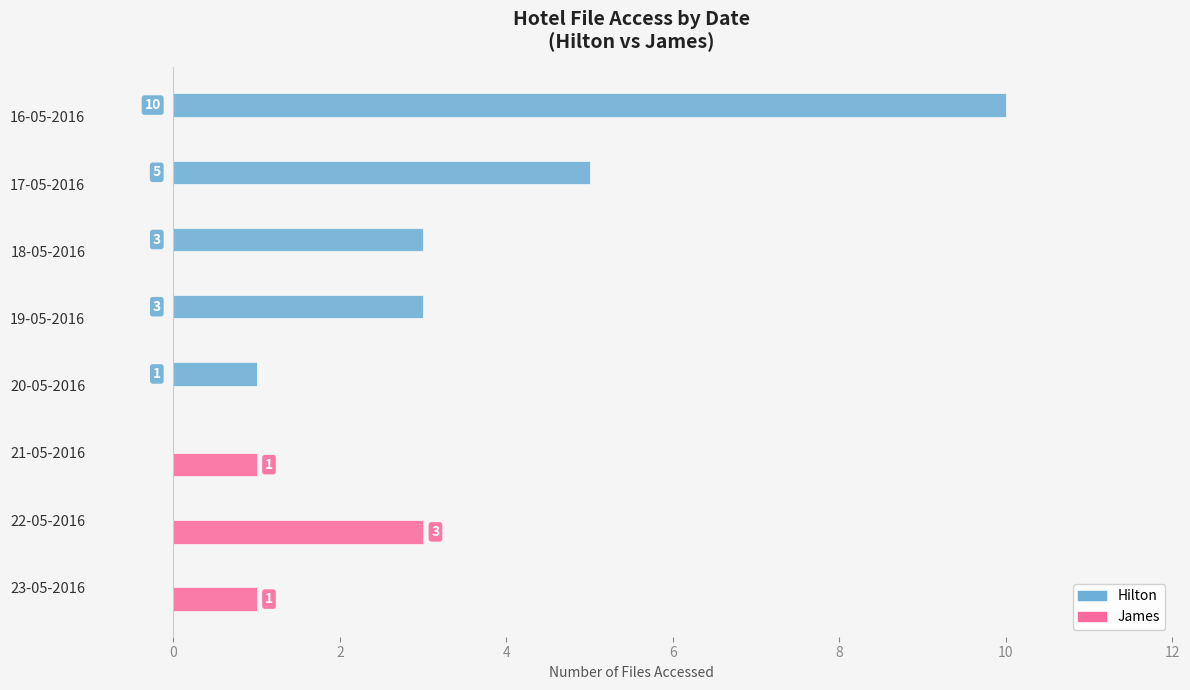

Is the value of Hilton at 18-05-2016 greater than the value of James at 19-05-2016?

Yes